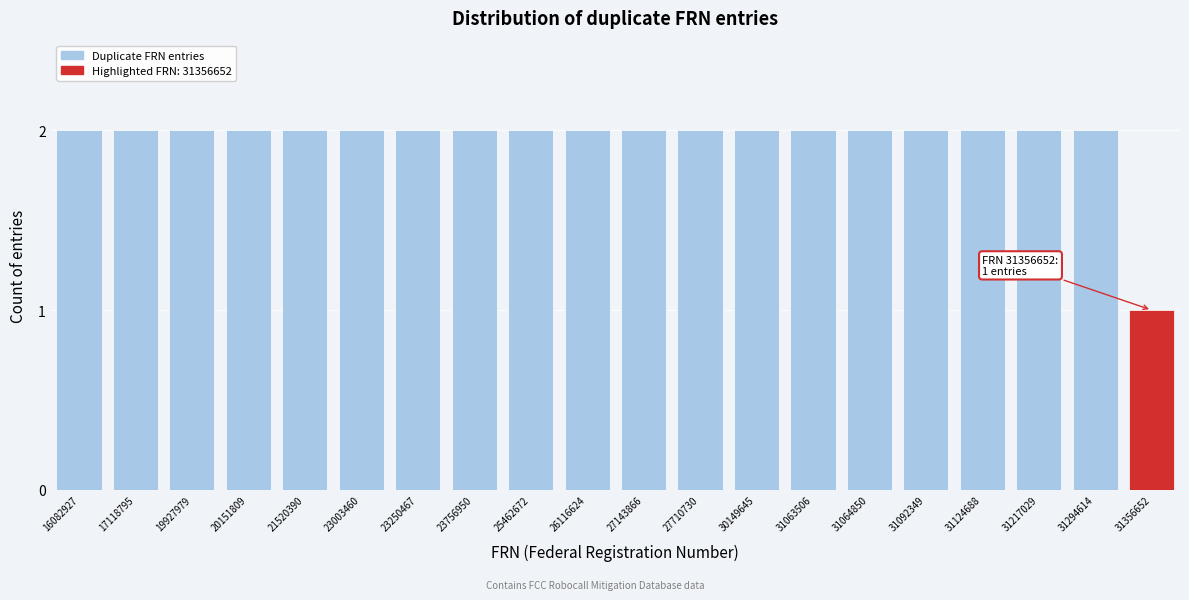

Reading left to right, extract all data points from this chart.

16082927=2	17118795=2	19927979=2	20151809=2	21520390=2	23003460=2	23250467=2	23756950=2	25462672=2	26116624=2	27143866=2	27710730=2	30149645=2	31063506=2	31064850=2	31092349=2	31124688=2	31217029=2	31294614=2	31356652=1